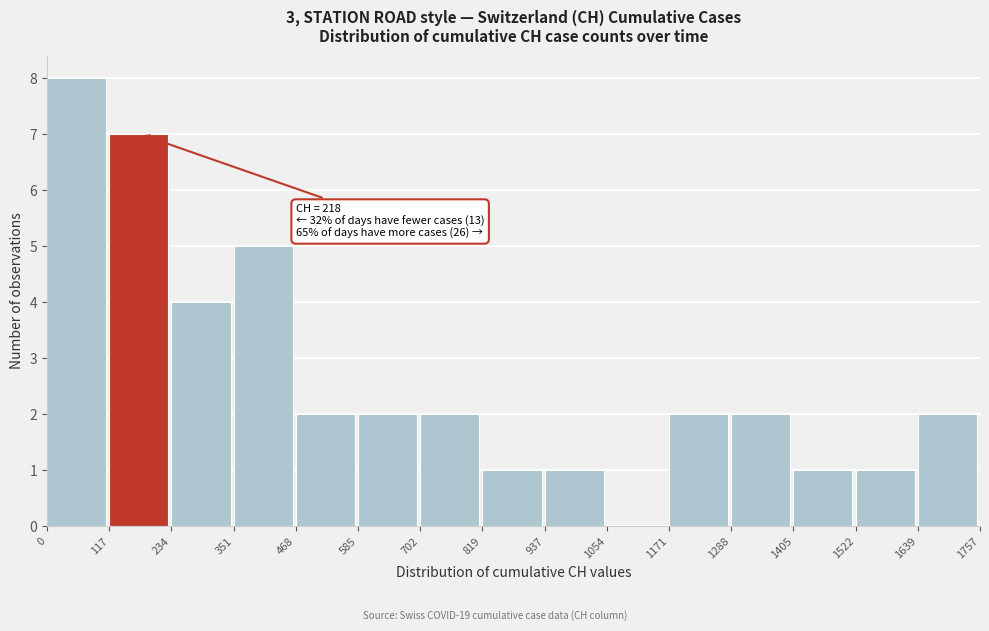

Over which range of the x-axis is the bar tallest?

0 to 117